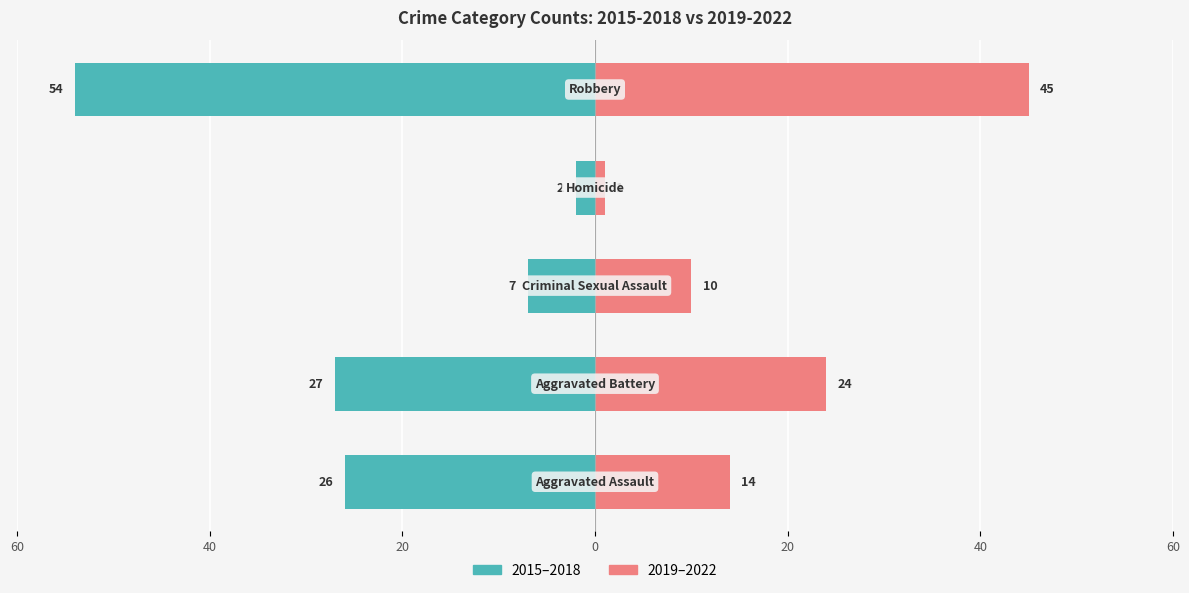

What is the sum of the Left (2015-2018) values at Criminal Sexual Assault and Aggravated Battery?

-34